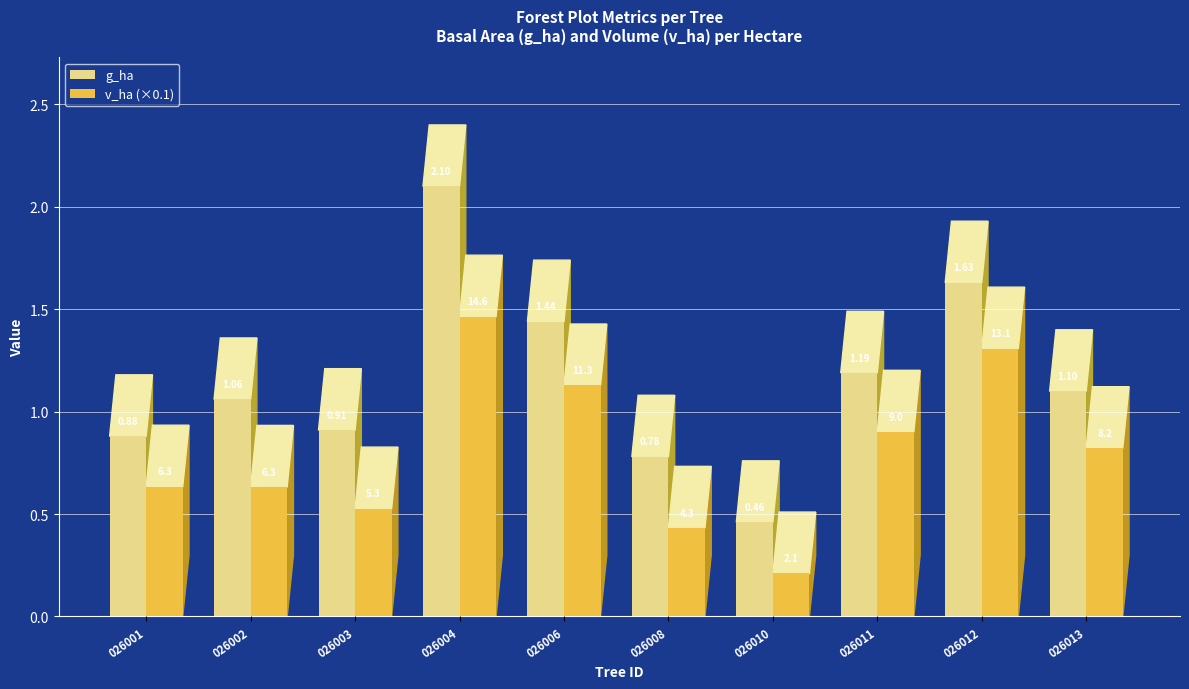

How many groups of bars are there?

10